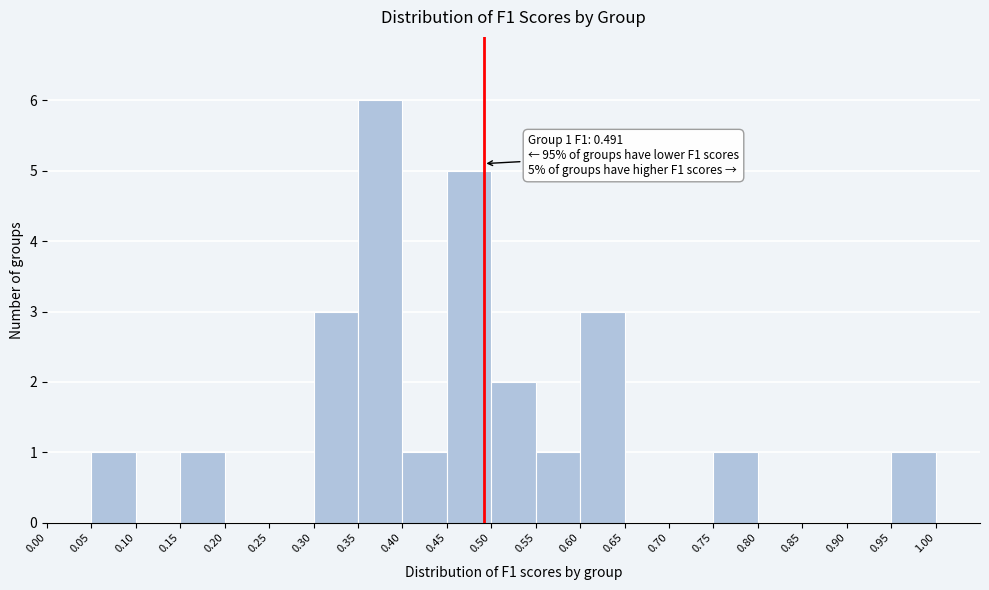

Which range on the x-axis has the tallest bar?

0.35 to 0.40